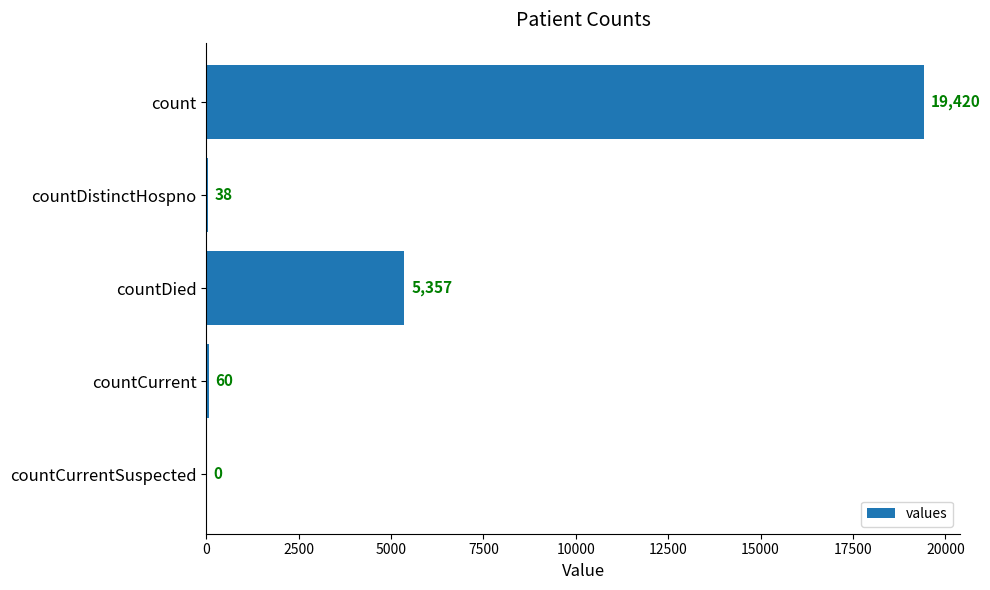

What is the average value?

4975